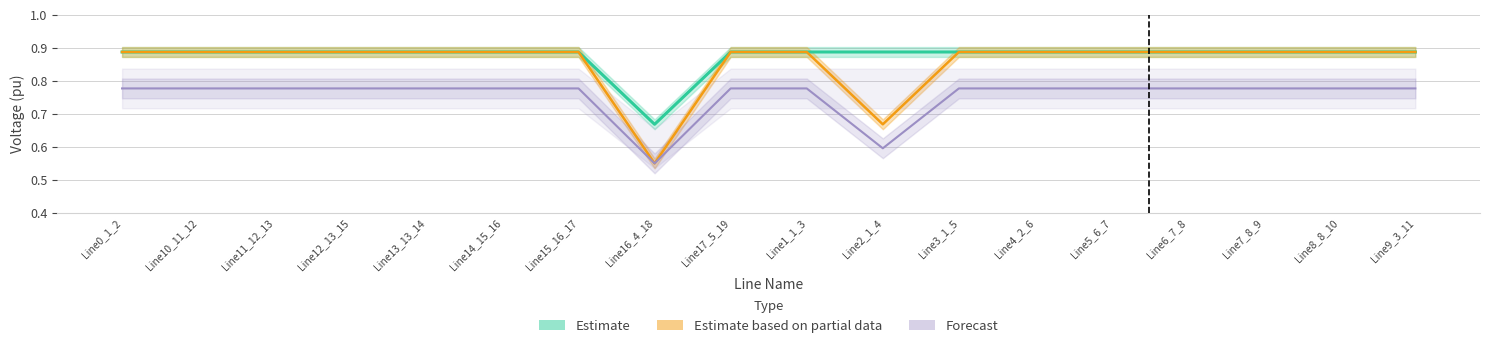

How many lines are shown in the chart?

3